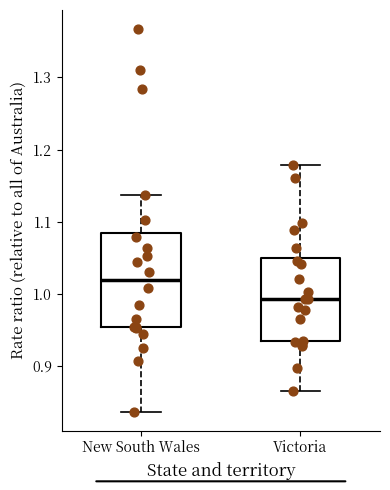

Reading left to right, read every box against the y-axis: the position of its median line, the range the box covers, and the ends of its whiskers. The values are not printed on the chart, so give them approximately, as read against the axis.

New South Wales: median 1.02, box 0.95 to 1.08, whiskers 0.84 to 1.14
Victoria: median 0.99, box 0.93 to 1.05, whiskers 0.87 to 1.18